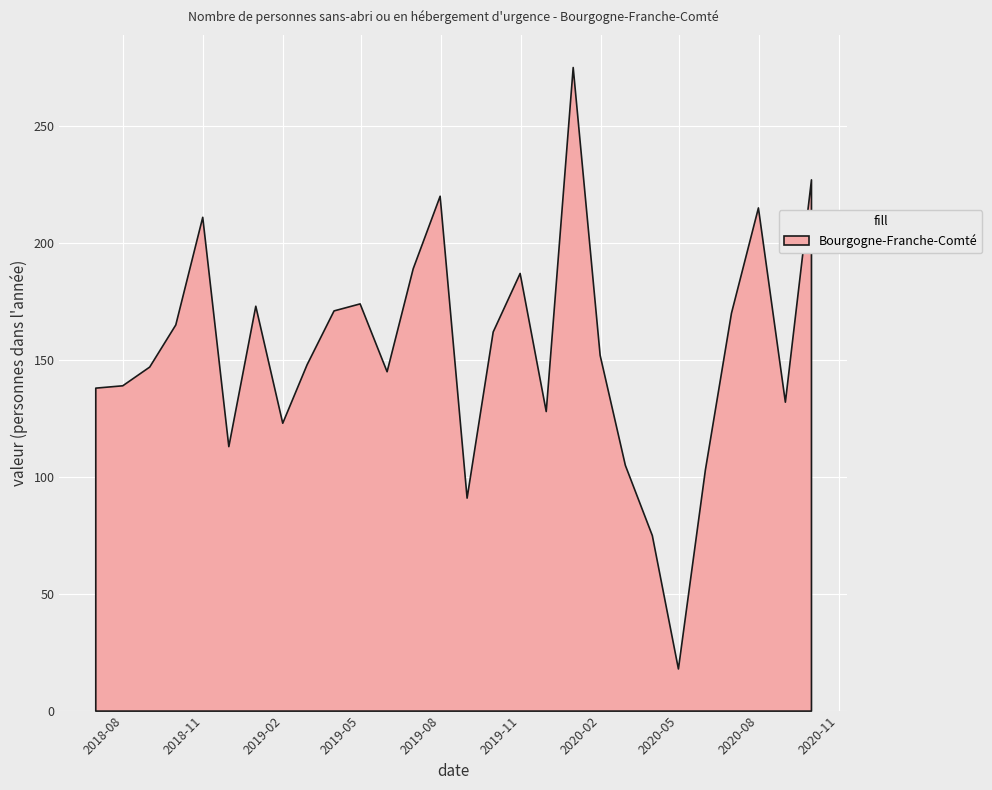

How many categories are shown in the chart?

28